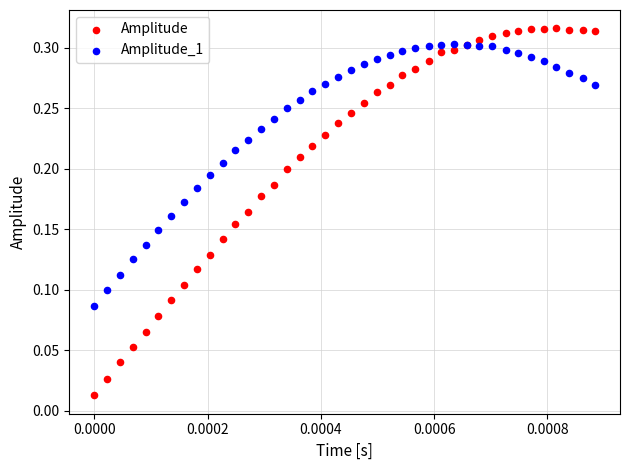

Which series reaches the maximum Y coordinate?

Amplitude